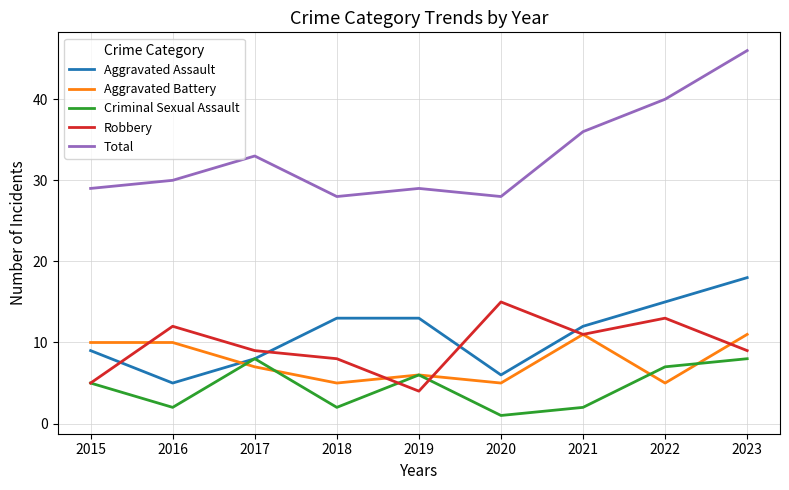

Rank the series by their maximum value, from lowest to highest.

Criminal Sexual Assault, Aggravated Battery, Robbery, Aggravated Assault, Total